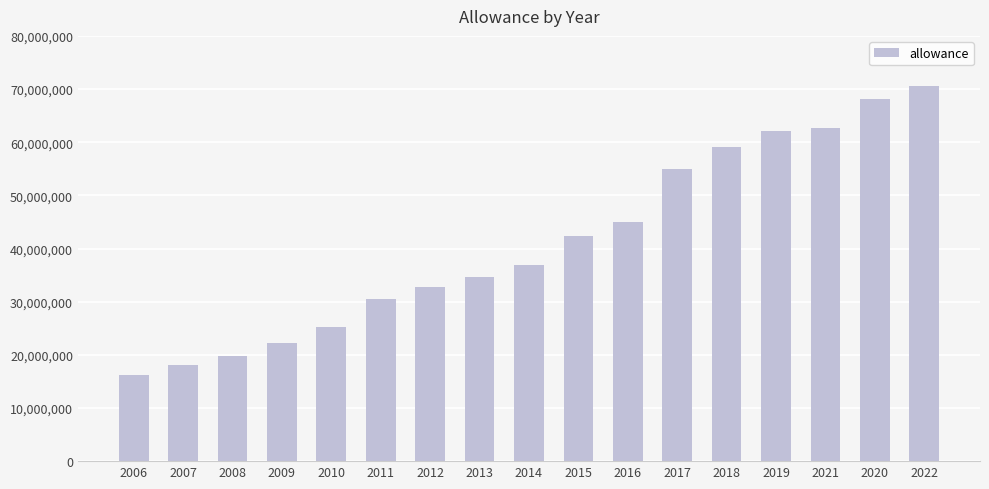

Between 2021 and 2013, which is larger?

2021